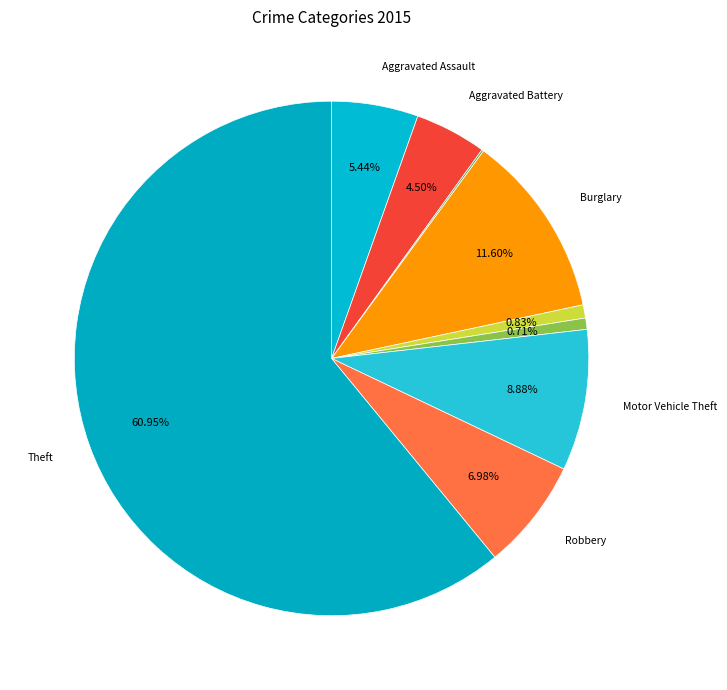

Count the number of slices in the pie.

9